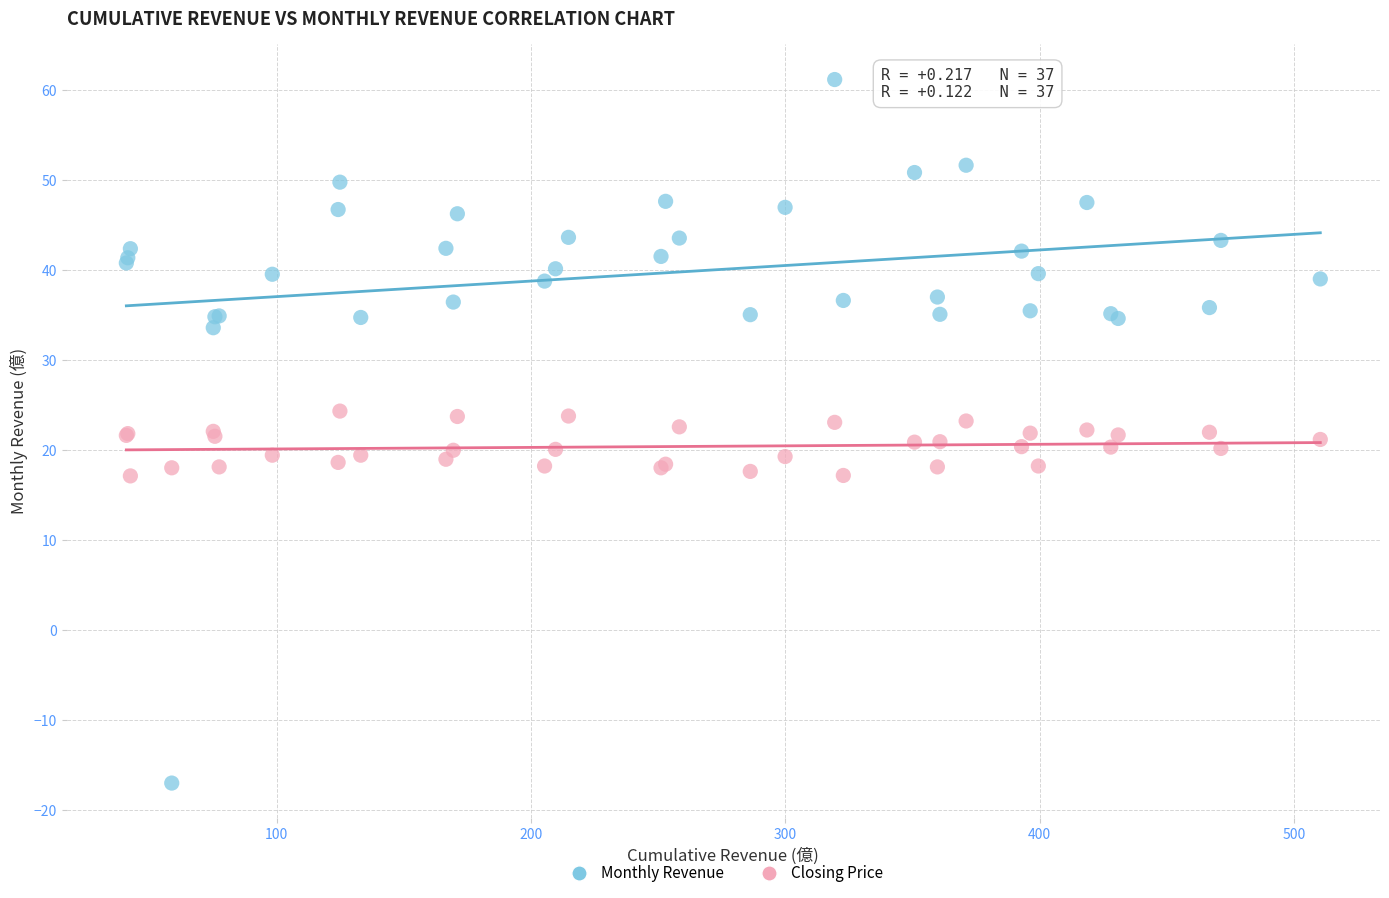

What are all the series names shown in the legend?

Monthly Revenue, Closing Price